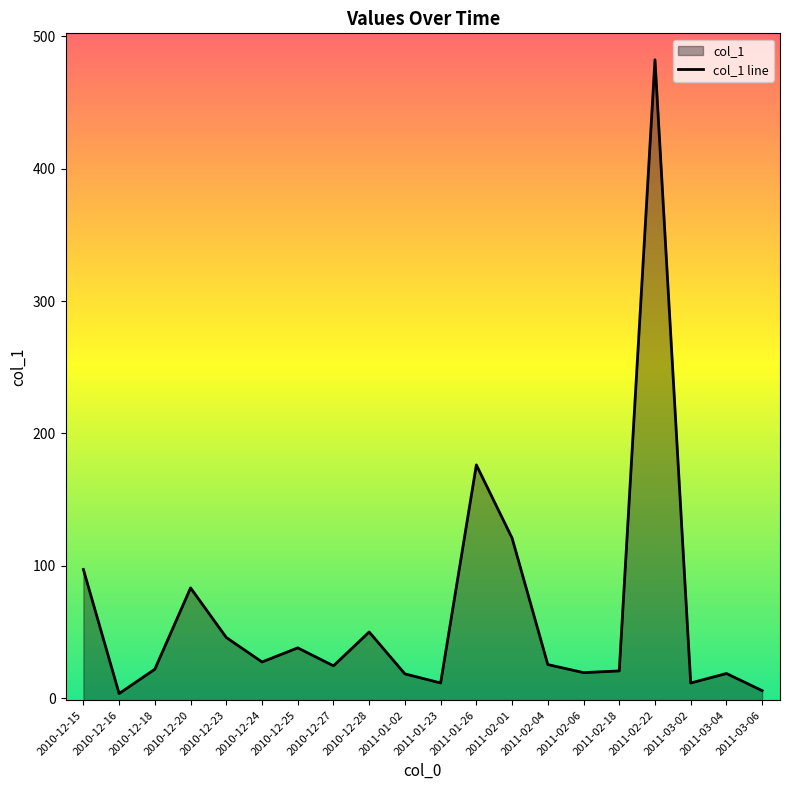

How many points are lower than both their immediate neighbors (excluding endpoints)?

6